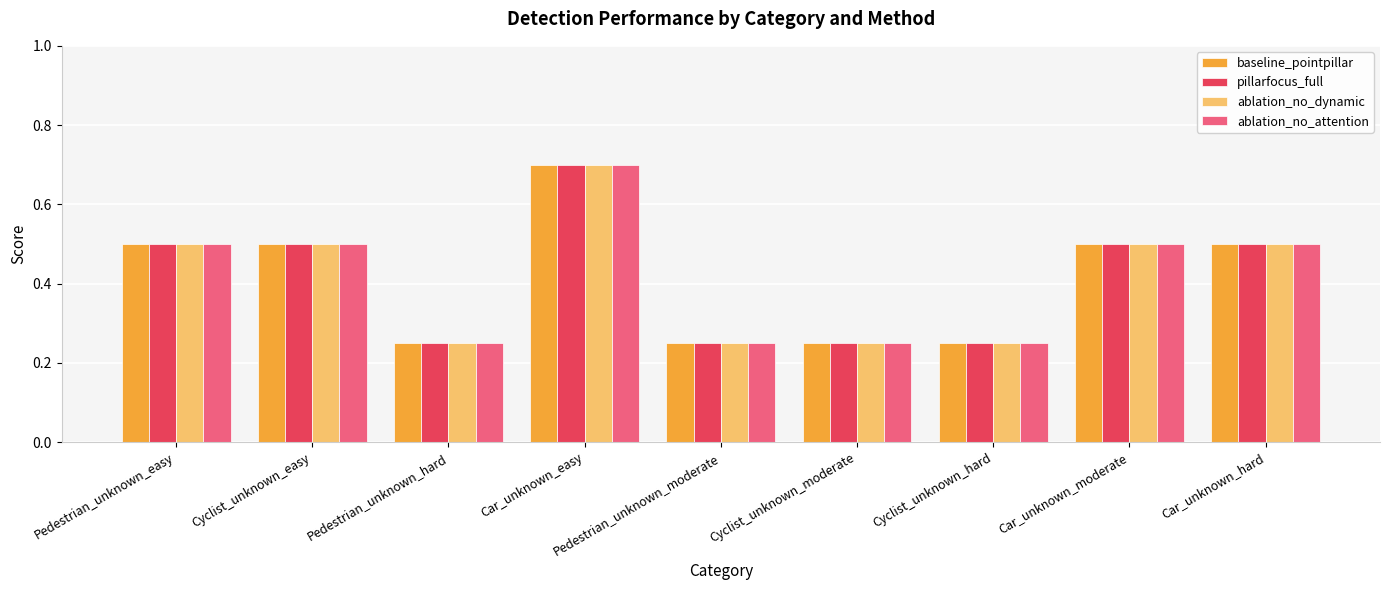

What is the sum of the baseline_pointpillar values at Cyclist_unknown_hard and Cyclist_unknown_easy?

0.8